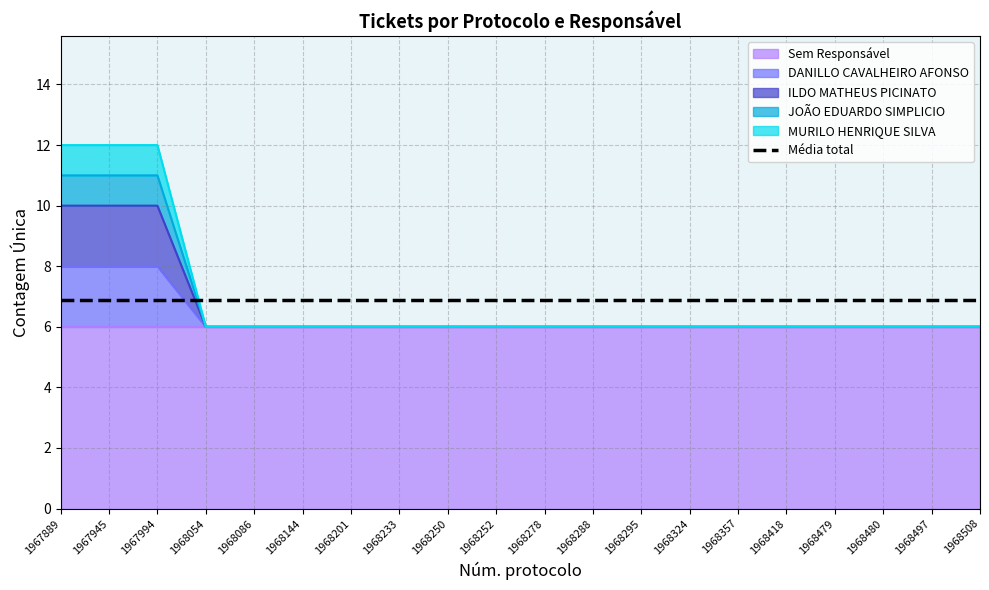

What is the difference between the maximum and minimum values in the ILDO MATHEUS PICINATO series?

4